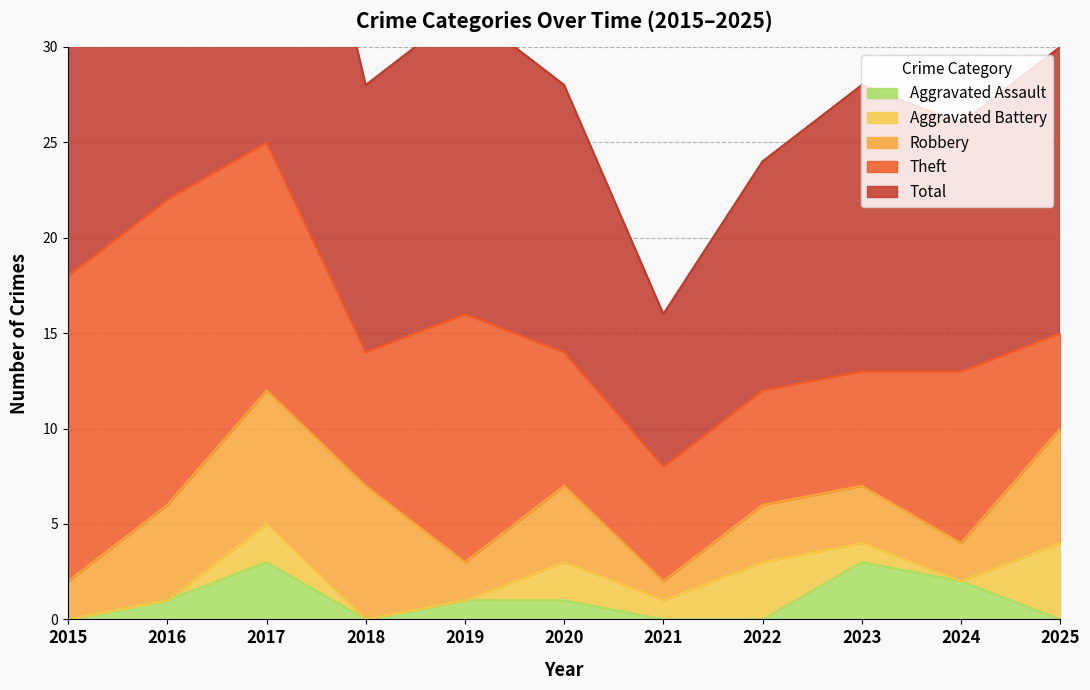

Which series has the largest total across all categories?

Total